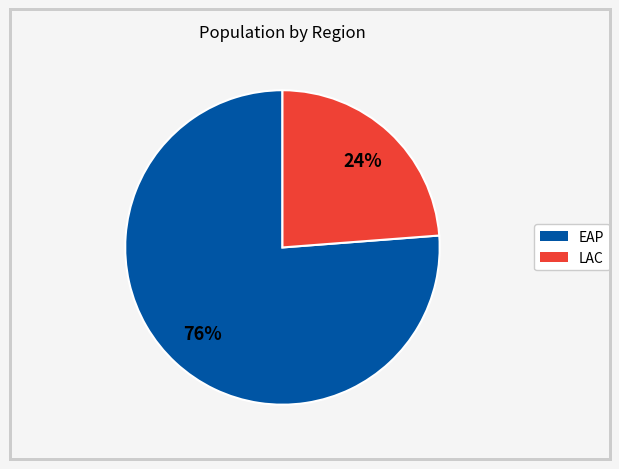

Is there any slice that represents more than half of the pie?

Yes